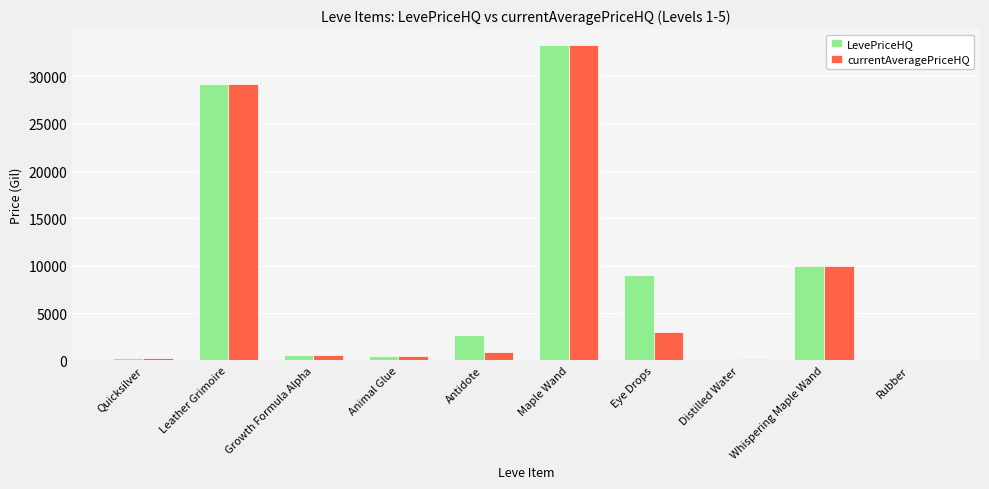

Does the chart contain stacked bars?

No